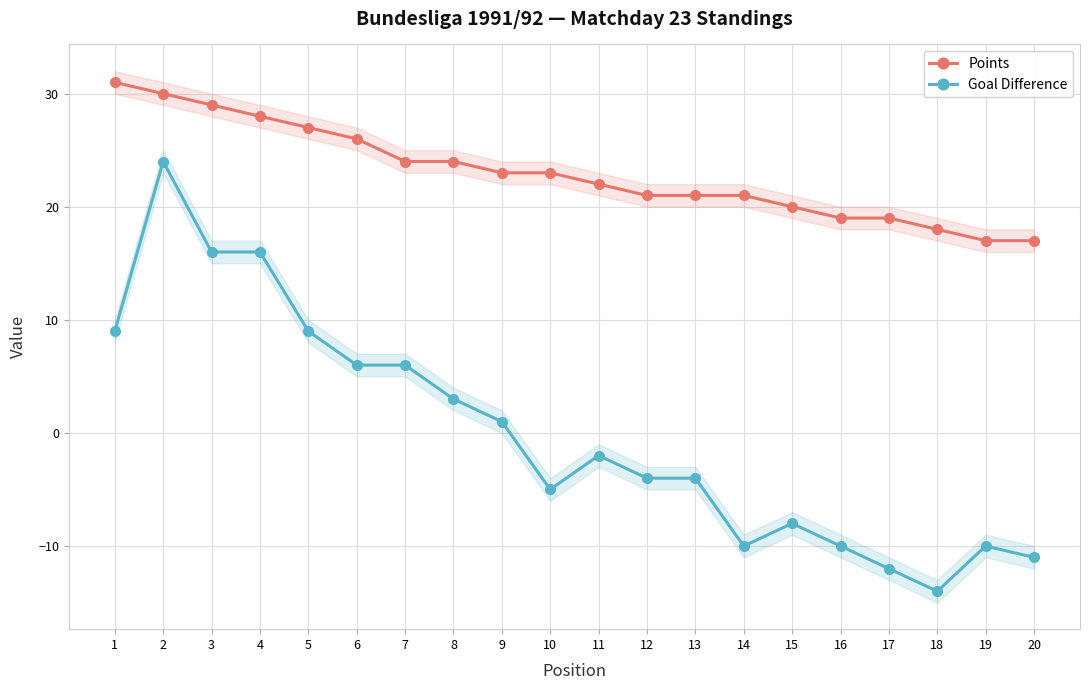

True or false: Points and Goal Difference intersect in this chart.

False